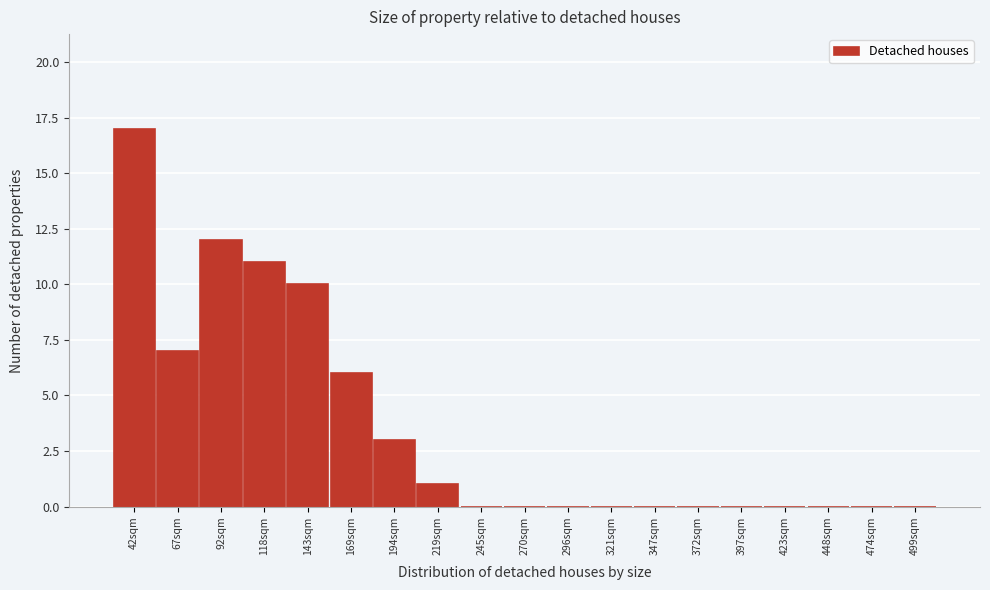

Reading right to left, list all the values displayed in this chart.

499sqm=0	474sqm=0	448sqm=0	423sqm=0	397sqm=0	372sqm=0	347sqm=0	321sqm=0	296sqm=0	270sqm=0	245sqm=0	219sqm=1	194sqm=3	169sqm=6	143sqm=10	118sqm=11	92sqm=12	67sqm=7	42sqm=17